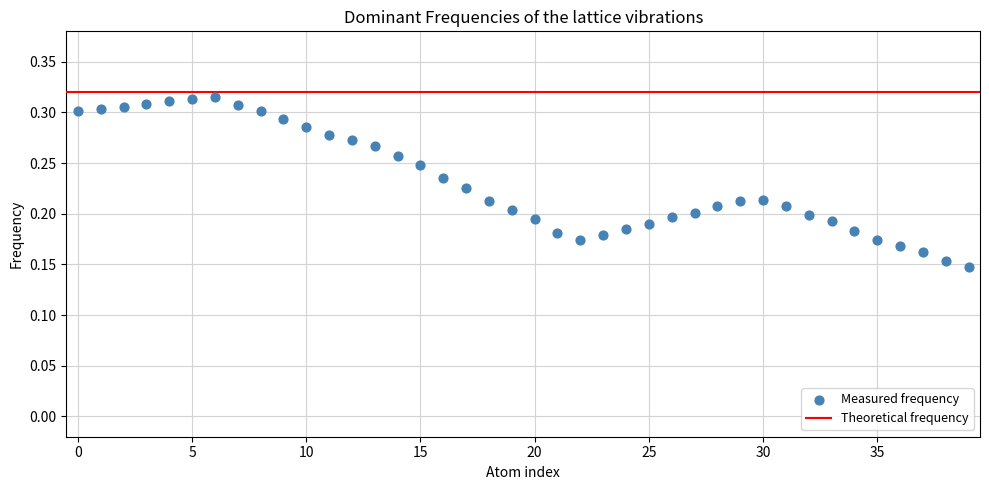

How many points are shown in the scatter plot?

40